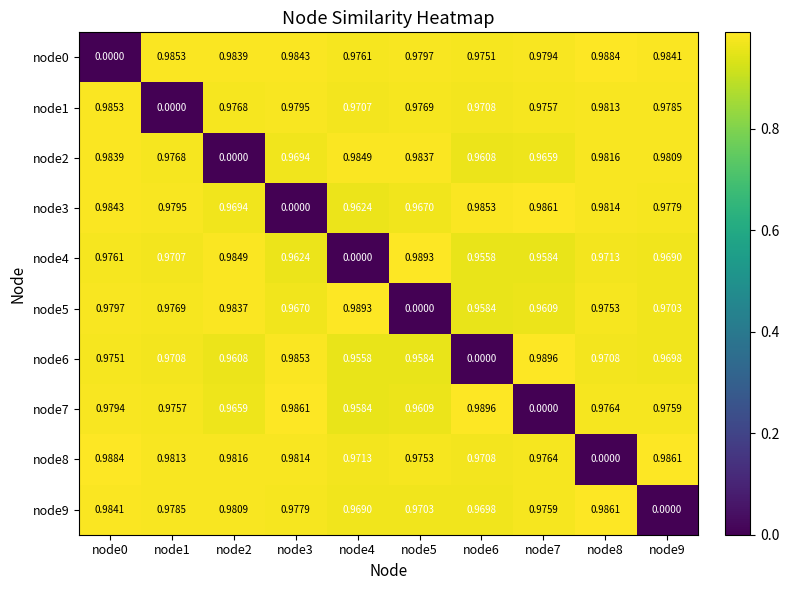

Reading left to right, extract all data points from this chart.

node0: node0=0.0	node1=1.0	node2=1.0	node3=1.0	node4=1.0	node5=1.0	node6=1.0	node7=1.0	node8=1.0	node9=1.0
node1: node0=1.0	node1=0.0	node2=1.0	node3=1.0	node4=1.0	node5=1.0	node6=1.0	node7=1.0	node8=1.0	node9=1.0
node2: node0=1.0	node1=1.0	node2=0.0	node3=1.0	node4=1.0	node5=1.0	node6=1.0	node7=1.0	node8=1.0	node9=1.0
node3: node0=1.0	node1=1.0	node2=1.0	node3=0.0	node4=1.0	node5=1.0	node6=1.0	node7=1.0	node8=1.0	node9=1.0
node4: node0=1.0	node1=1.0	node2=1.0	node3=1.0	node4=0.0	node5=1.0	node6=1.0	node7=1.0	node8=1.0	node9=1.0
node5: node0=1.0	node1=1.0	node2=1.0	node3=1.0	node4=1.0	node5=0.0	node6=1.0	node7=1.0	node8=1.0	node9=1.0
node6: node0=1.0	node1=1.0	node2=1.0	node3=1.0	node4=1.0	node5=1.0	node6=0.0	node7=1.0	node8=1.0	node9=1.0
node7: node0=1.0	node1=1.0	node2=1.0	node3=1.0	node4=1.0	node5=1.0	node6=1.0	node7=0.0	node8=1.0	node9=1.0
node8: node0=1.0	node1=1.0	node2=1.0	node3=1.0	node4=1.0	node5=1.0	node6=1.0	node7=1.0	node8=0.0	node9=1.0
node9: node0=1.0	node1=1.0	node2=1.0	node3=1.0	node4=1.0	node5=1.0	node6=1.0	node7=1.0	node8=1.0	node9=0.0